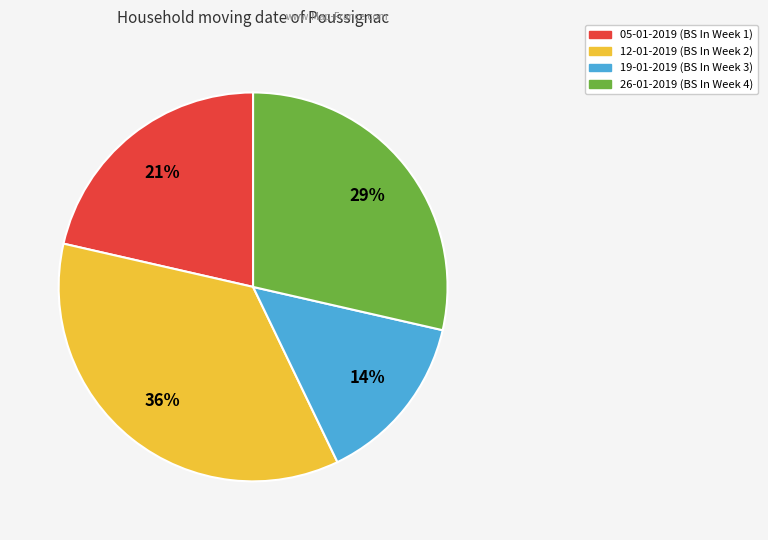

What is the smallest slice in the pie chart?

19-01-2019